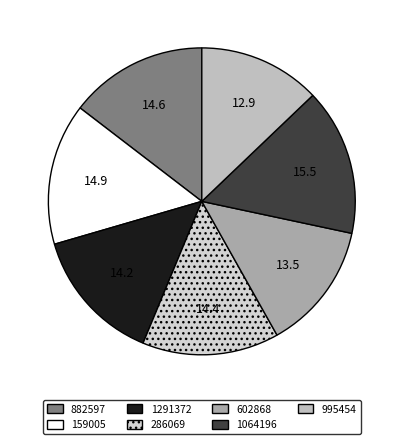

Which slice is the smallest?

995454